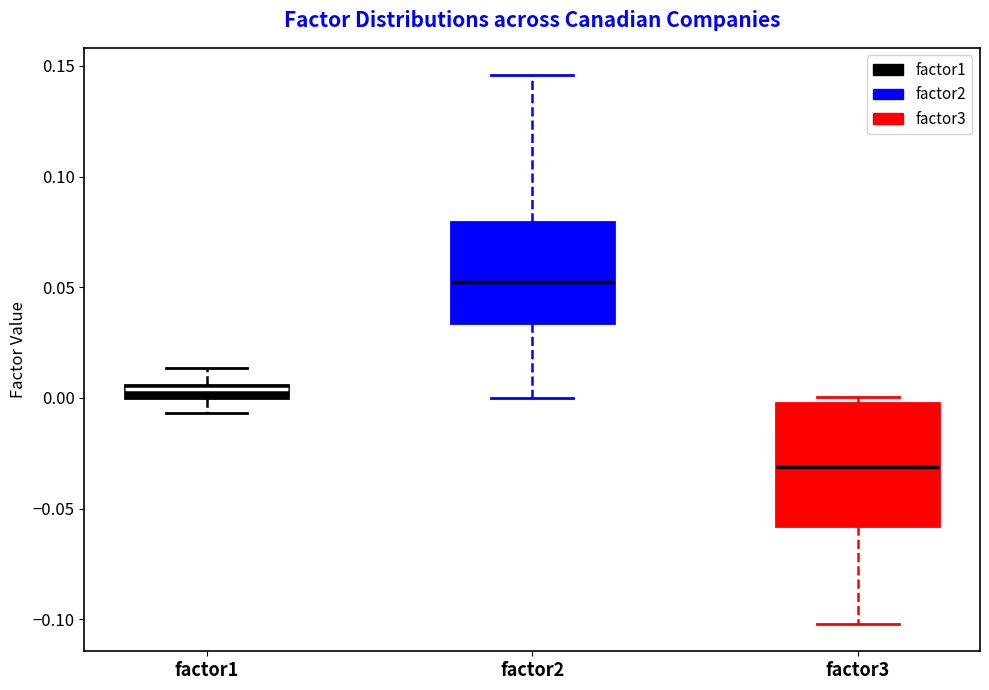

Where does the median line of the box for factor2 sit on the y-axis? The values are not printed on the chart, so give them approximately, as read against the axis.

0.050